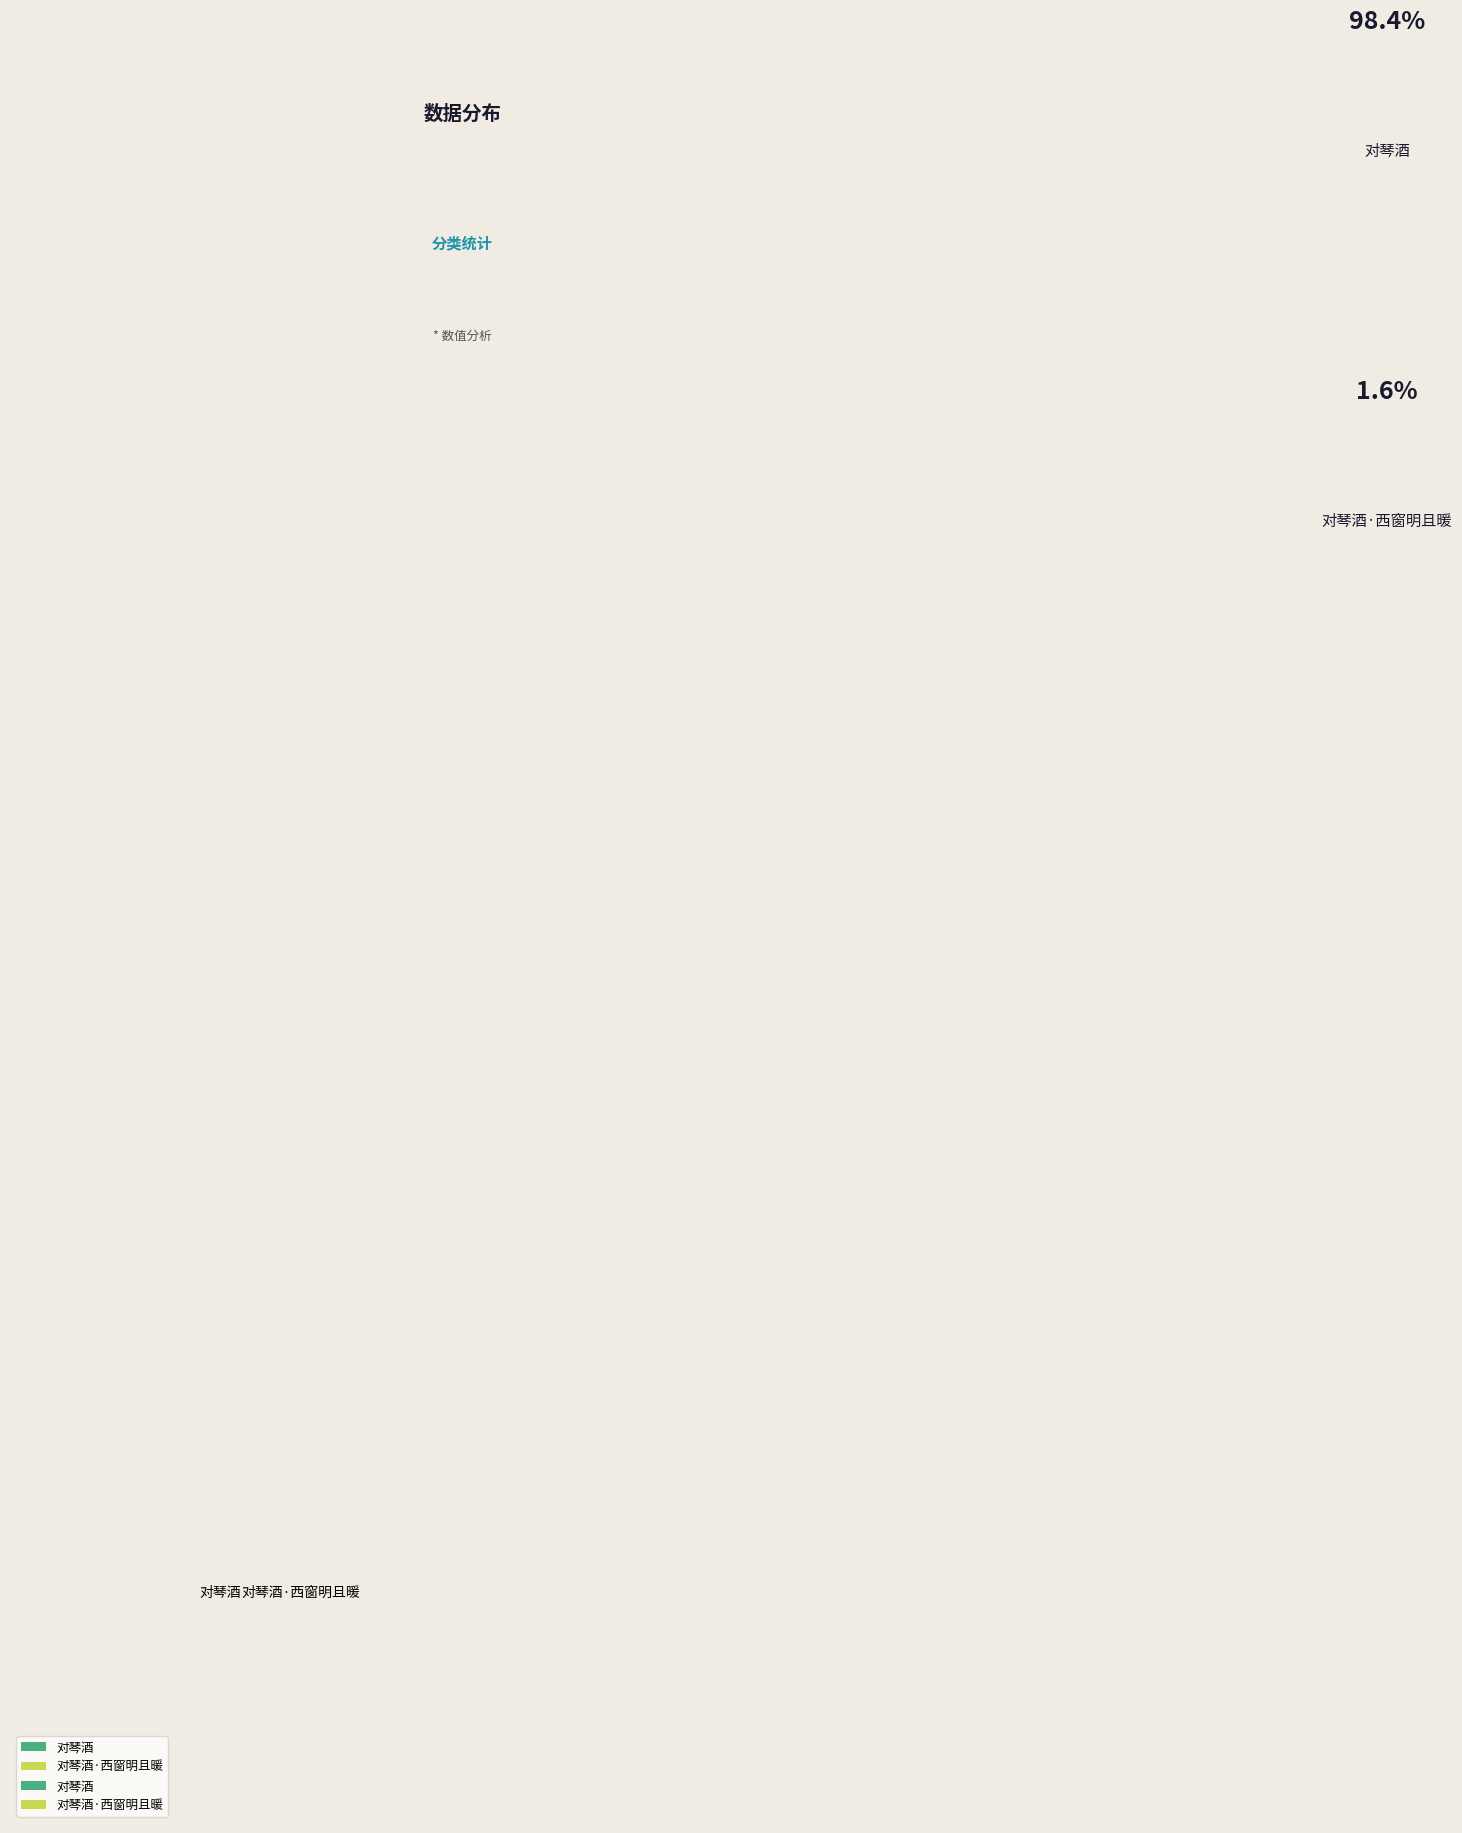

Rank the categories by value from highest to lowest.

对琴酒, 对琴酒·西窗明且暖